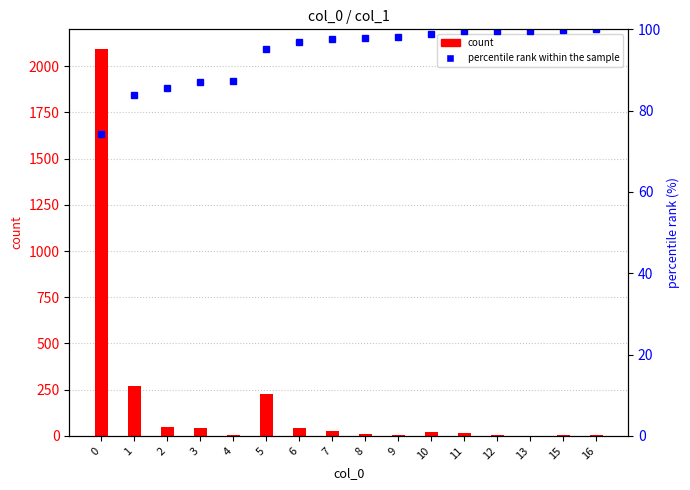

What is the difference between the highest and lowest values at 12?

95.6